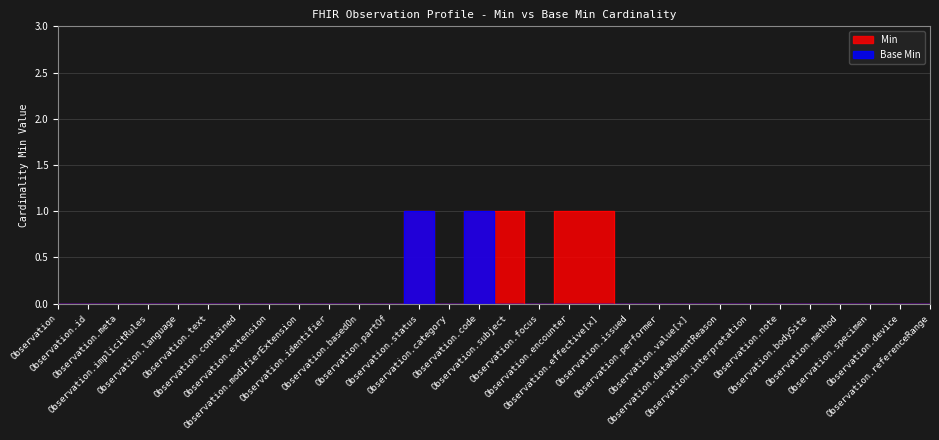

Count the Min values in the range 0 to 1.

30